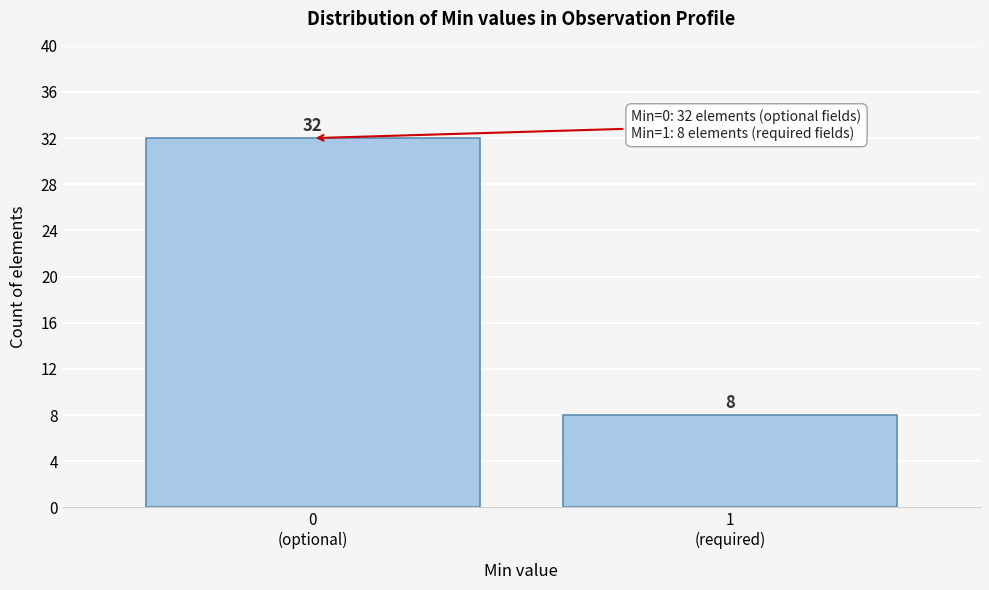

Reading right to left, extract all data points from this chart.

8	32